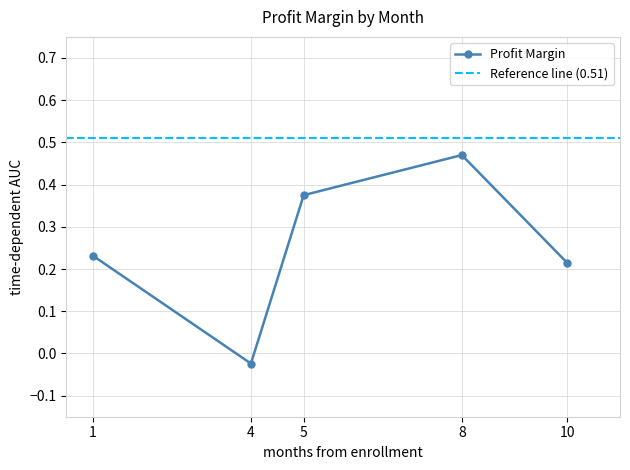

Does the chart display data point markers on the line(s)?

Yes